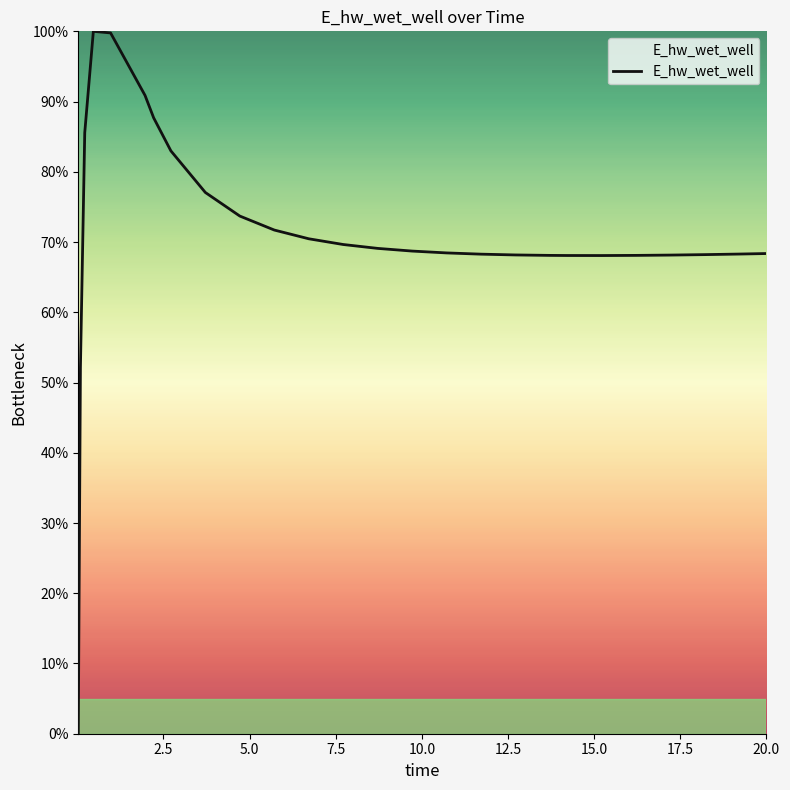

What is the average value?

71.1